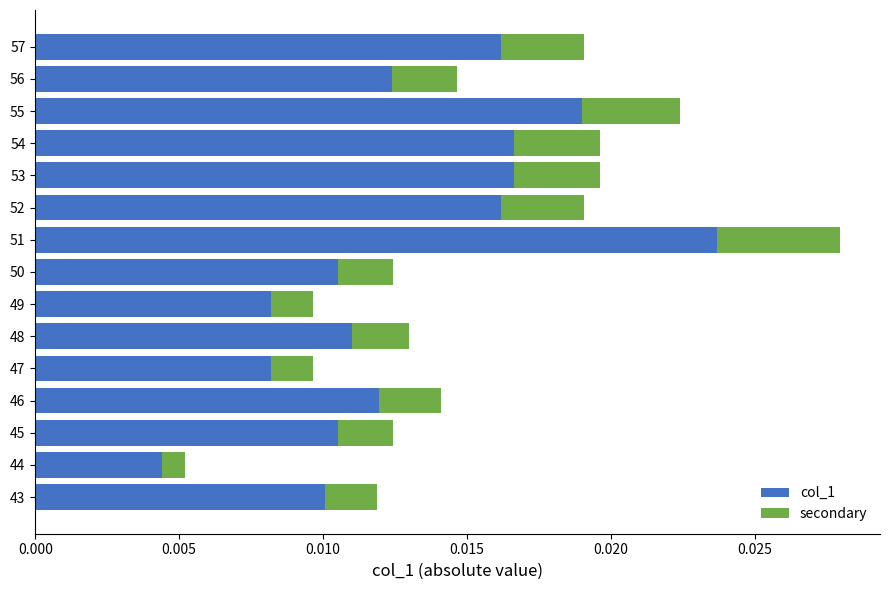

At which category is the sum across all series the highest?

51